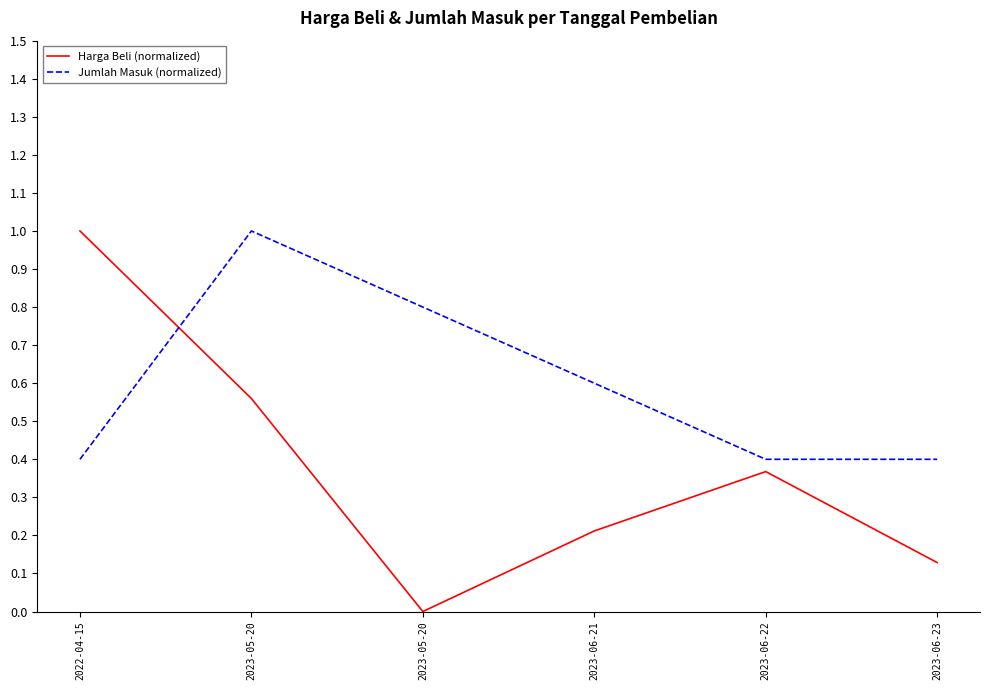

What are all the series names shown in the legend?

Harga Beli (normalized), Jumlah Masuk (normalized)